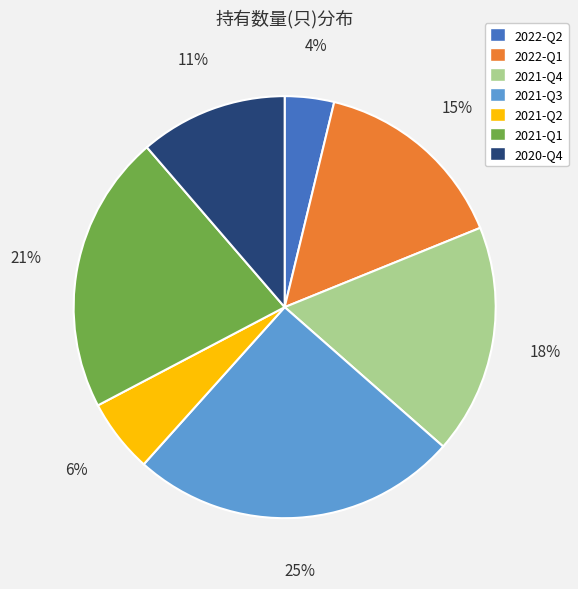

Is there any slice that represents more than half of the pie?

No